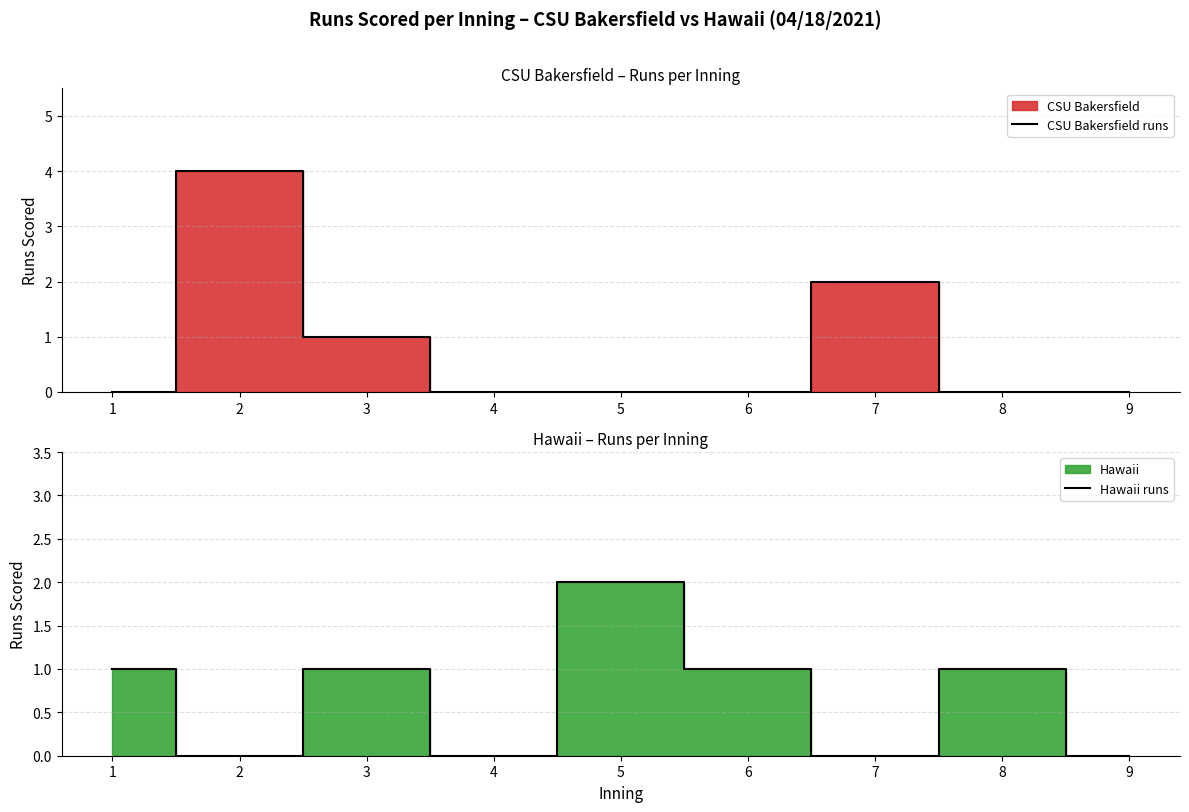

What is the difference between the highest and lowest values at 5?

2